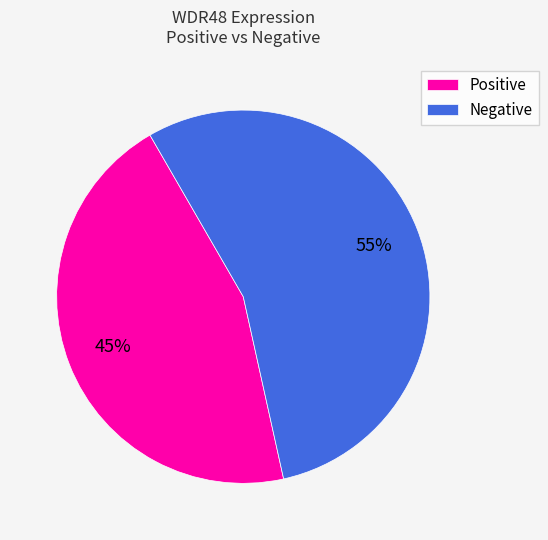

To the nearest percent, what portion does Negative represent?

55%